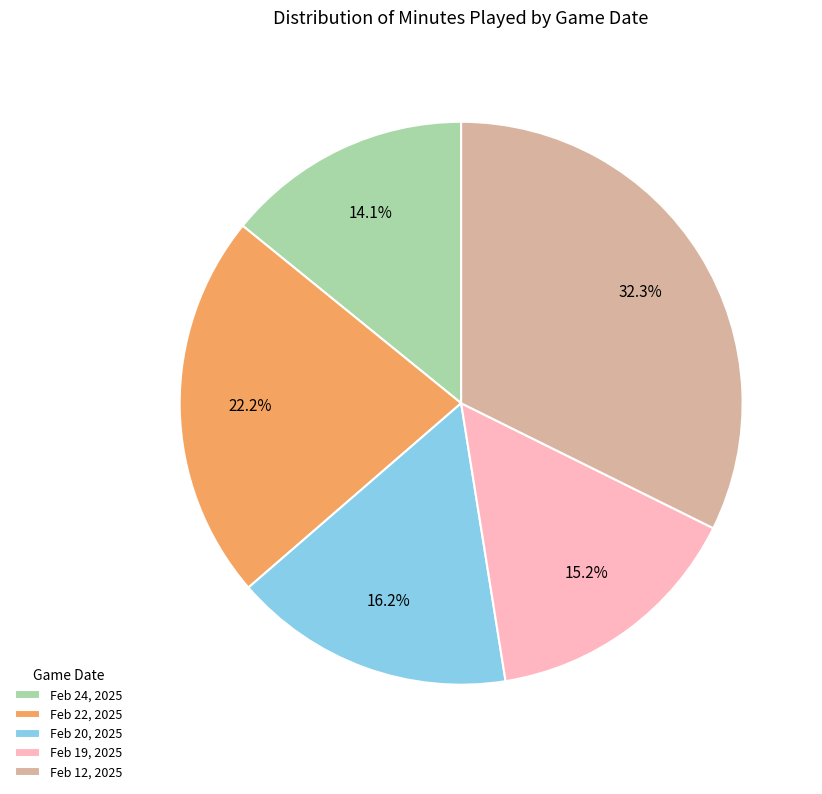

How many slices are in this pie chart?

5